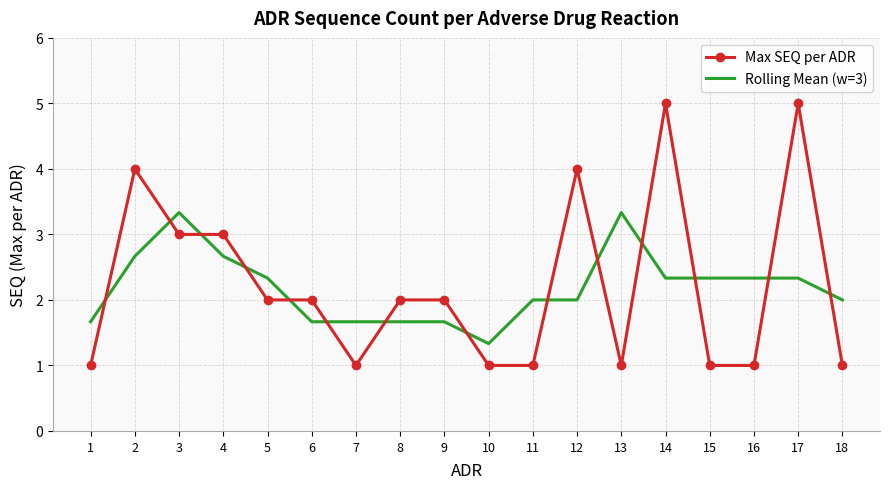

What is the maximum value shown in the chart?

5.0